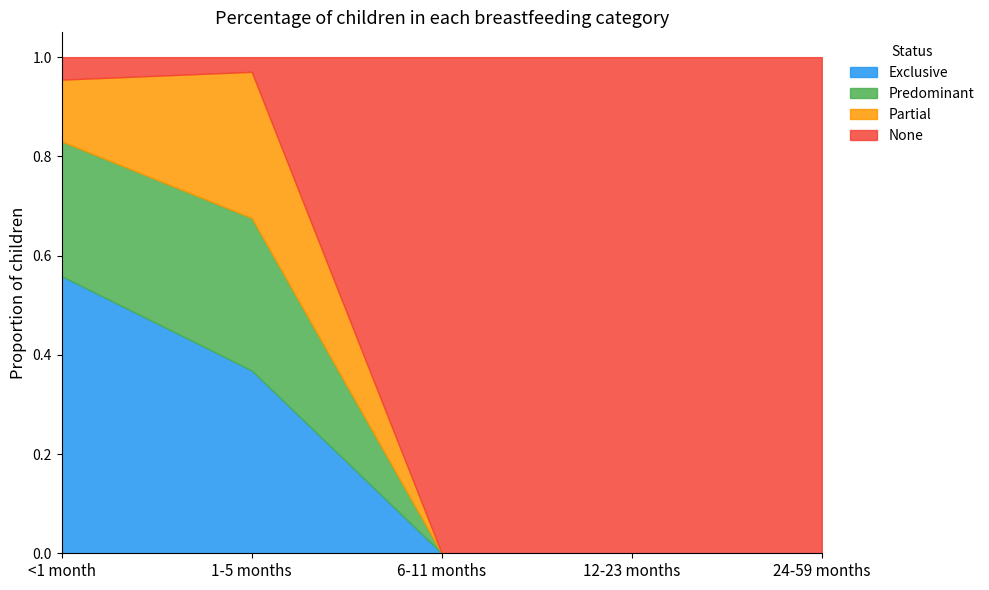

List the labels in order of Partial value, largest first.

1-5 months, <1 month, 6-11 months, 12-23 months, 24-59 months